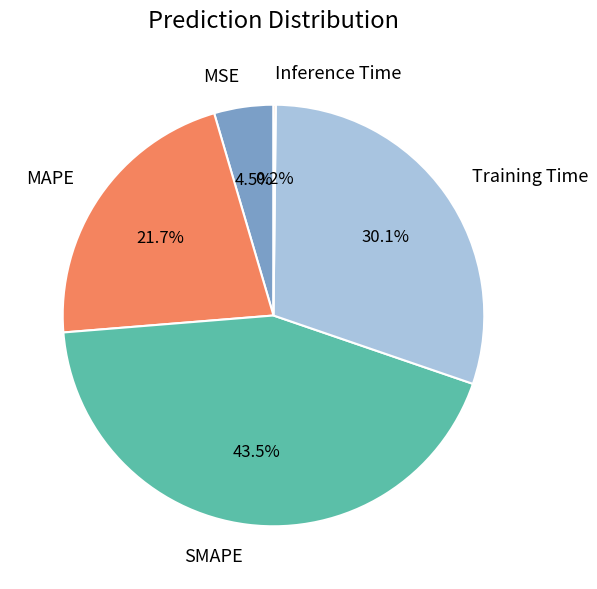

Between Training Time and MSE, which is larger?

Training Time